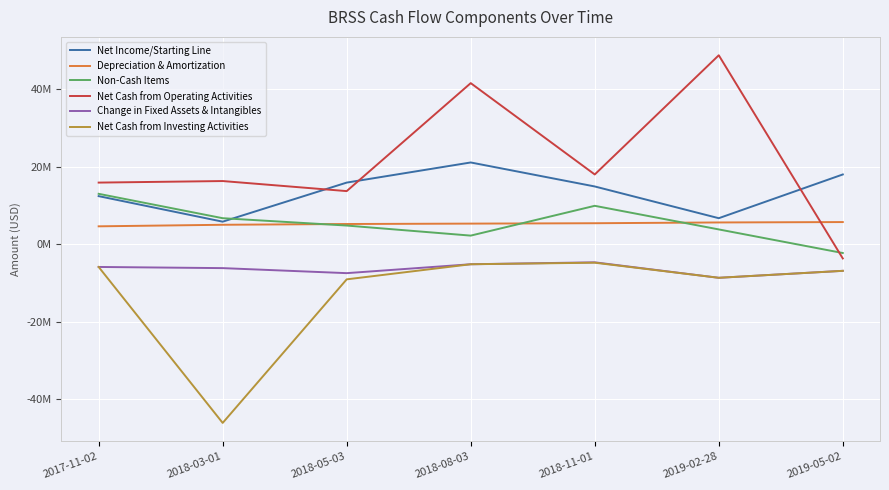

What are all the series names shown in the legend?

Net Income/Starting Line, Depreciation & Amortization, Non-Cash Items, Net Cash from Operating Activities, Change in Fixed Assets & Intangibles, Net Cash from Investing Activities